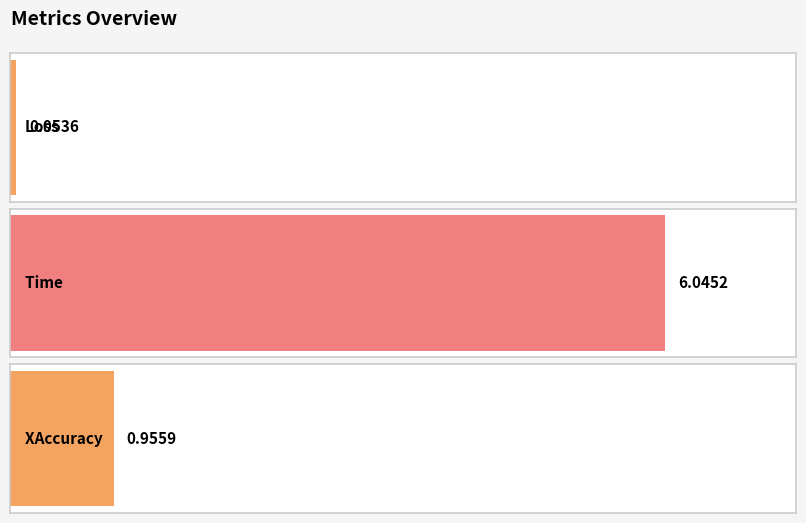

What is the sum of all values?

7.1